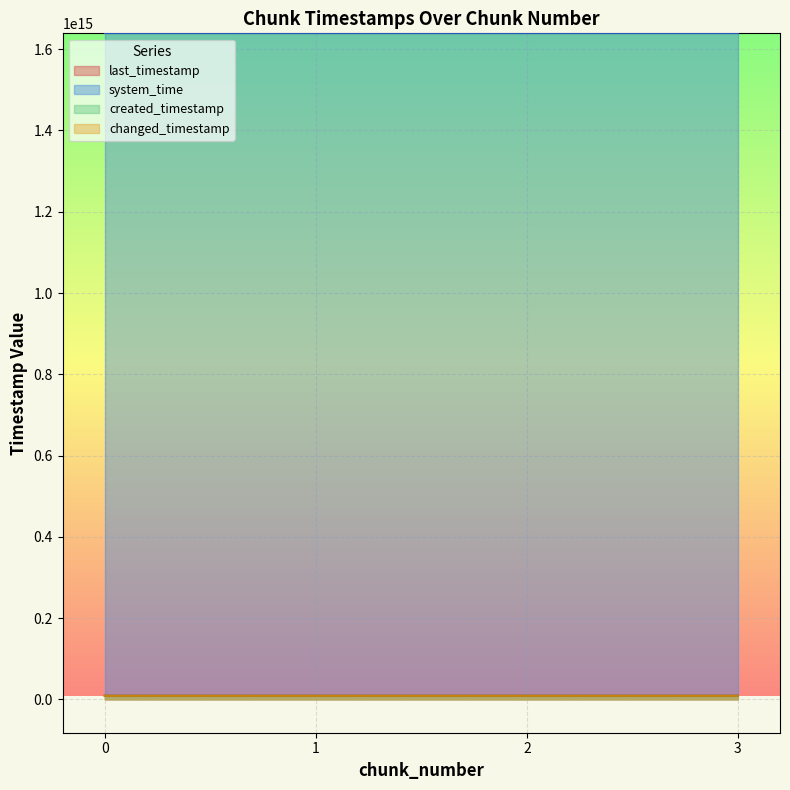

What is the total value across all series at 0?

1665113180326313